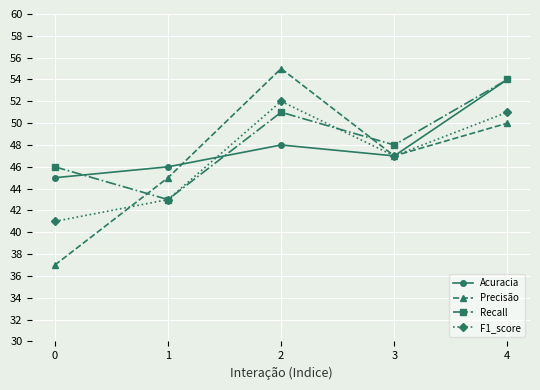

Where do Precisão and Acuracia first cross each other?

1 and 2